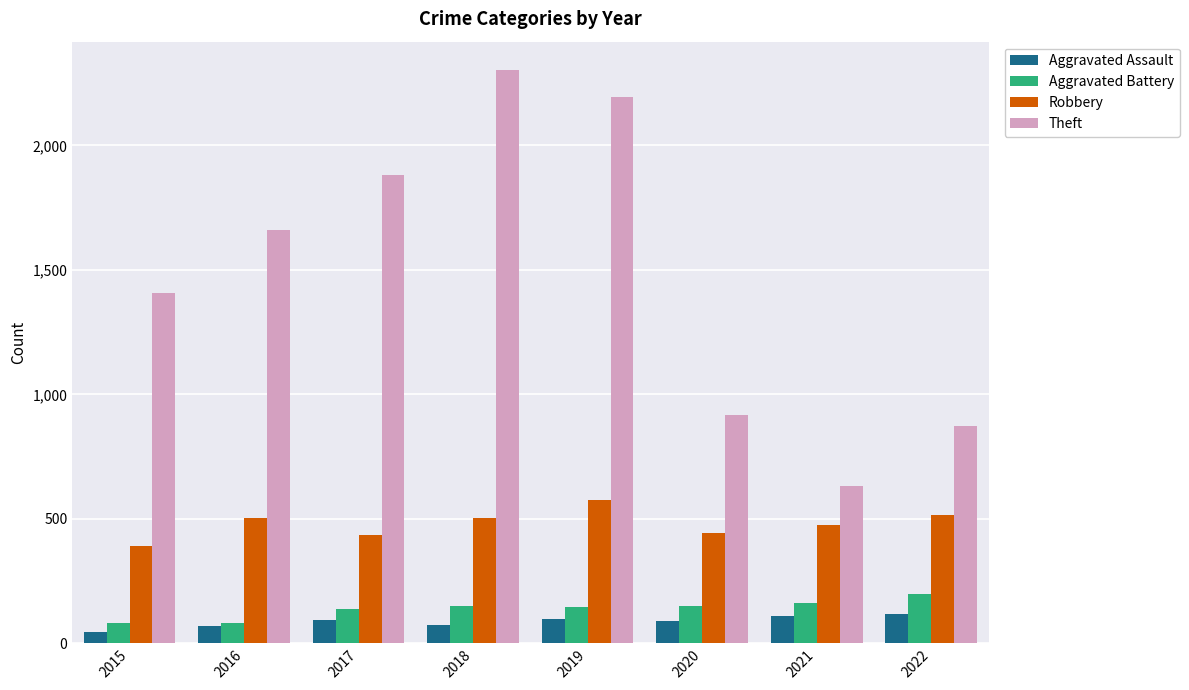

What is the approximate value of Aggravated Assault at 2021, to the nearest 10?

110